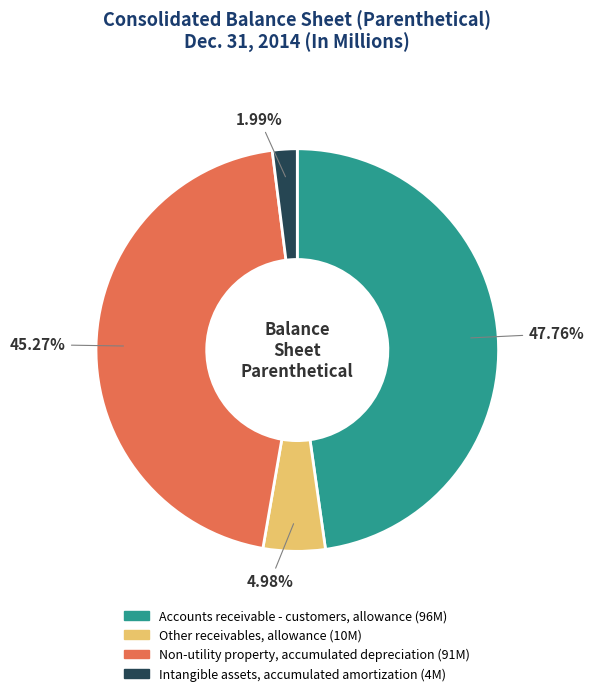

To the nearest percent, what is the difference between the largest and smallest slice percentages?

46%